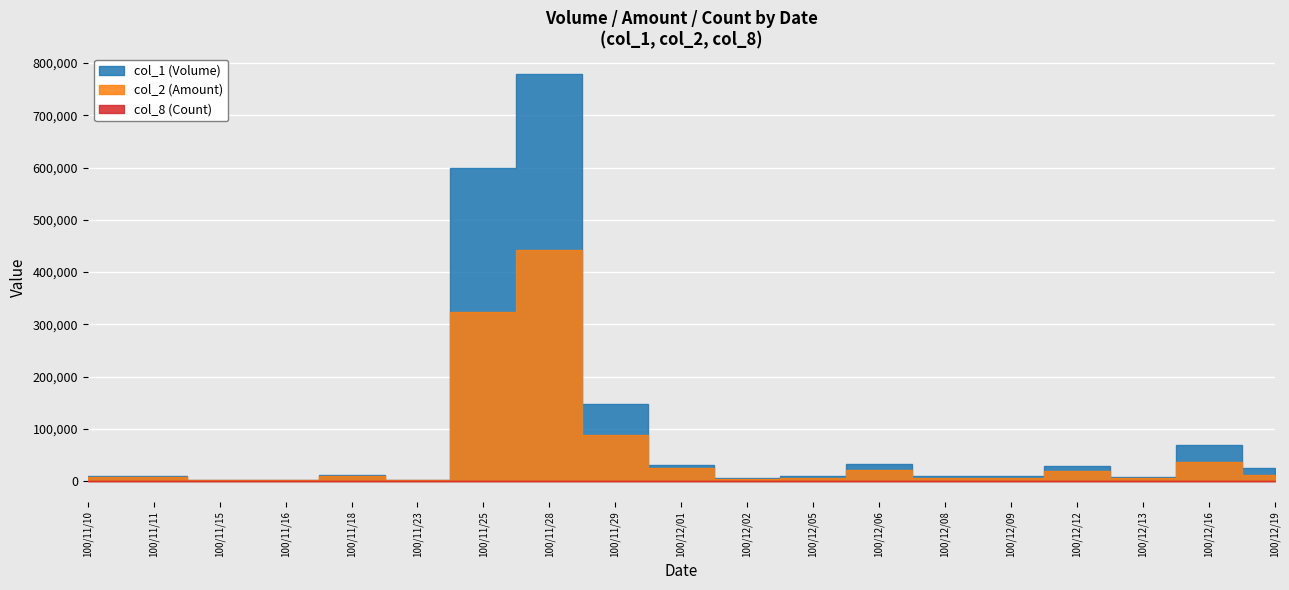

Is the value of col_8 (Count) at 100/12/16 greater than the value of col_2 (Amount) at 100/11/25?

No